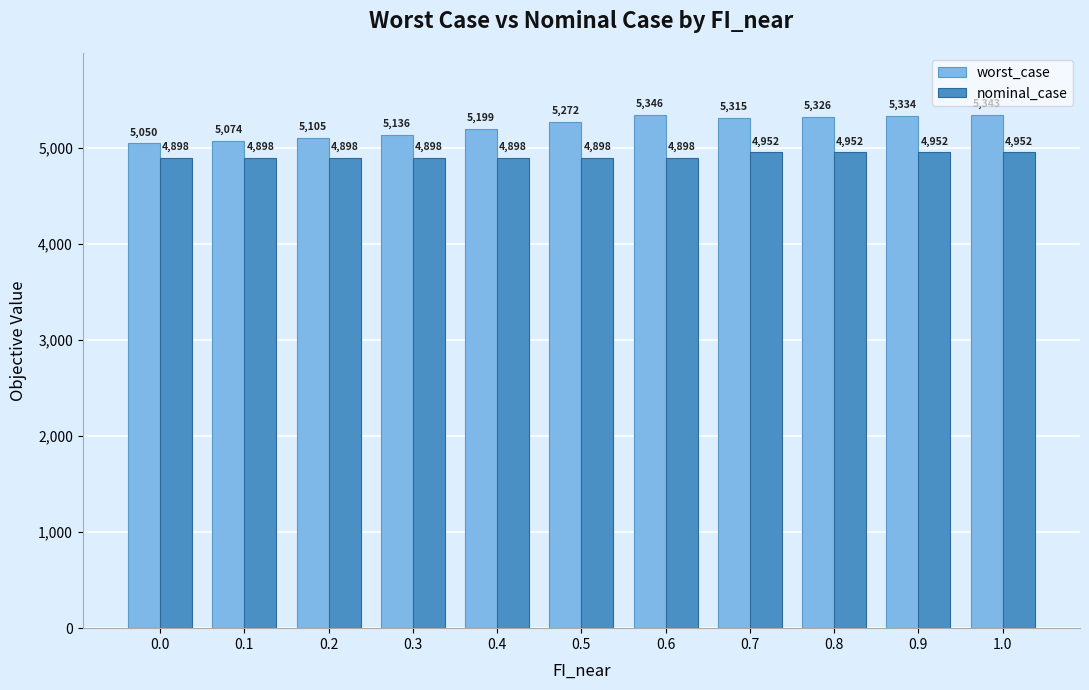

Where is worst_case nearest to the value 5197?

0.4